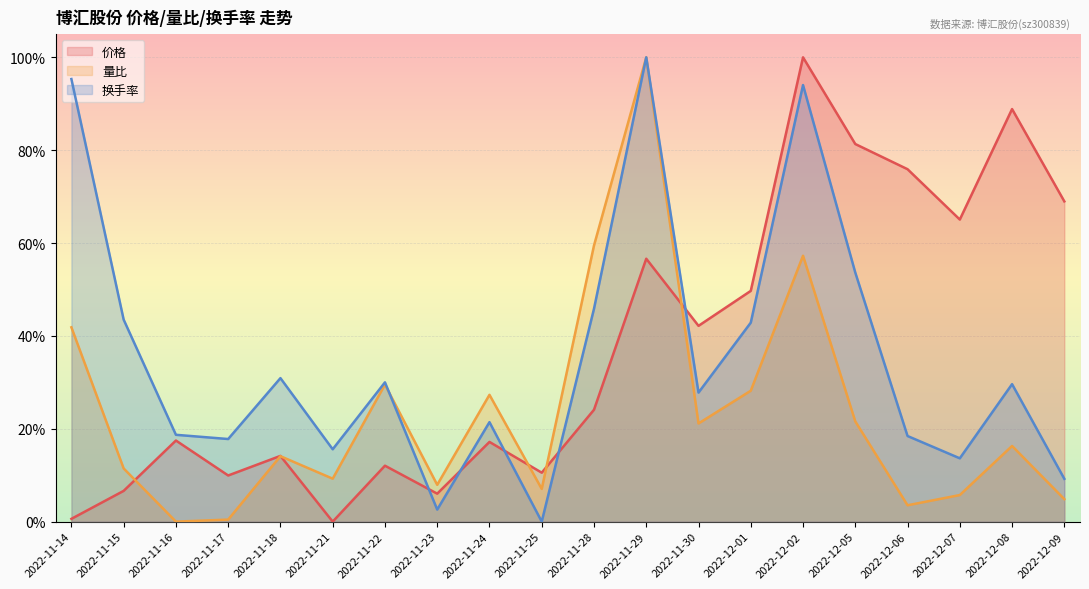

Between which two adjacent categories do 量比 and 价格 first intersect?

2022-11-15 and 2022-11-16